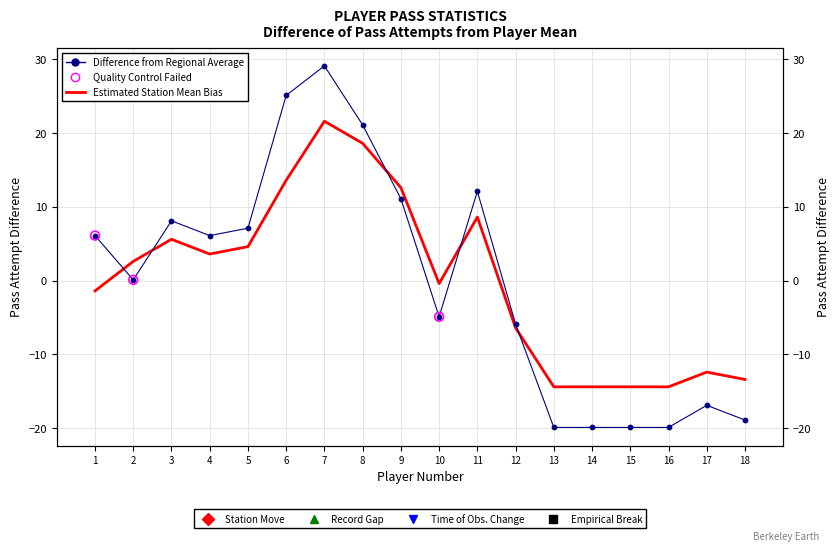

Which series contains the highest Y value?

Difference from Regional Average